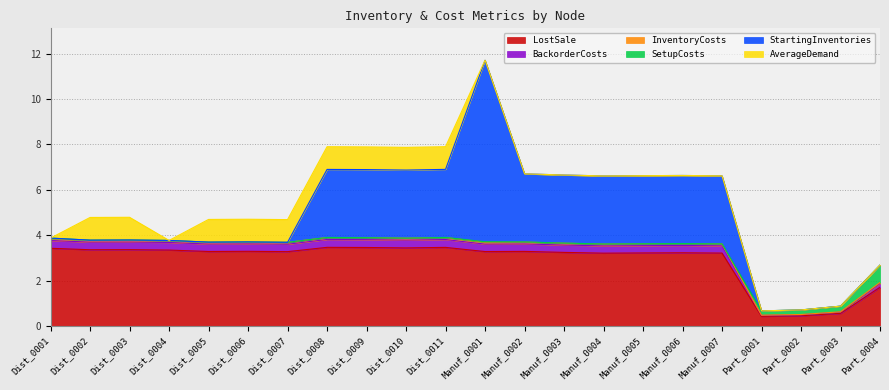

At which category is the sum across all series the highest?

Manuf_0001